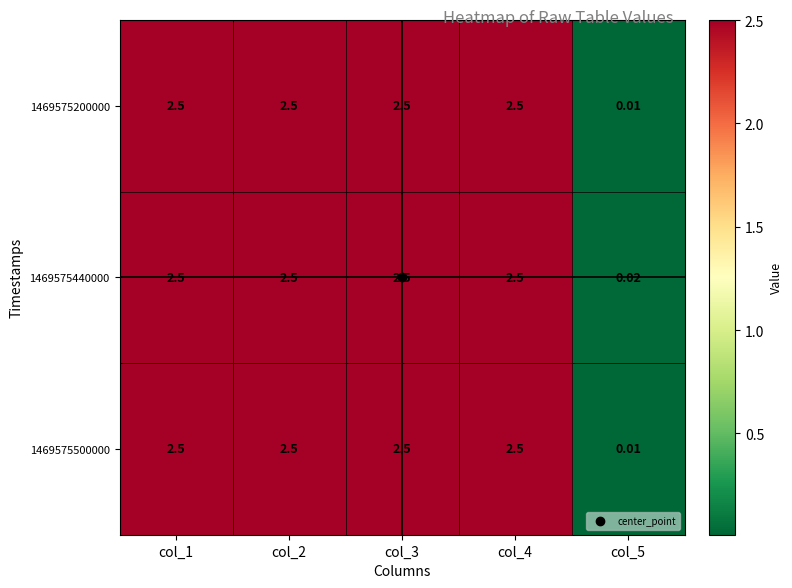

What is the greatest value displayed?

2.5